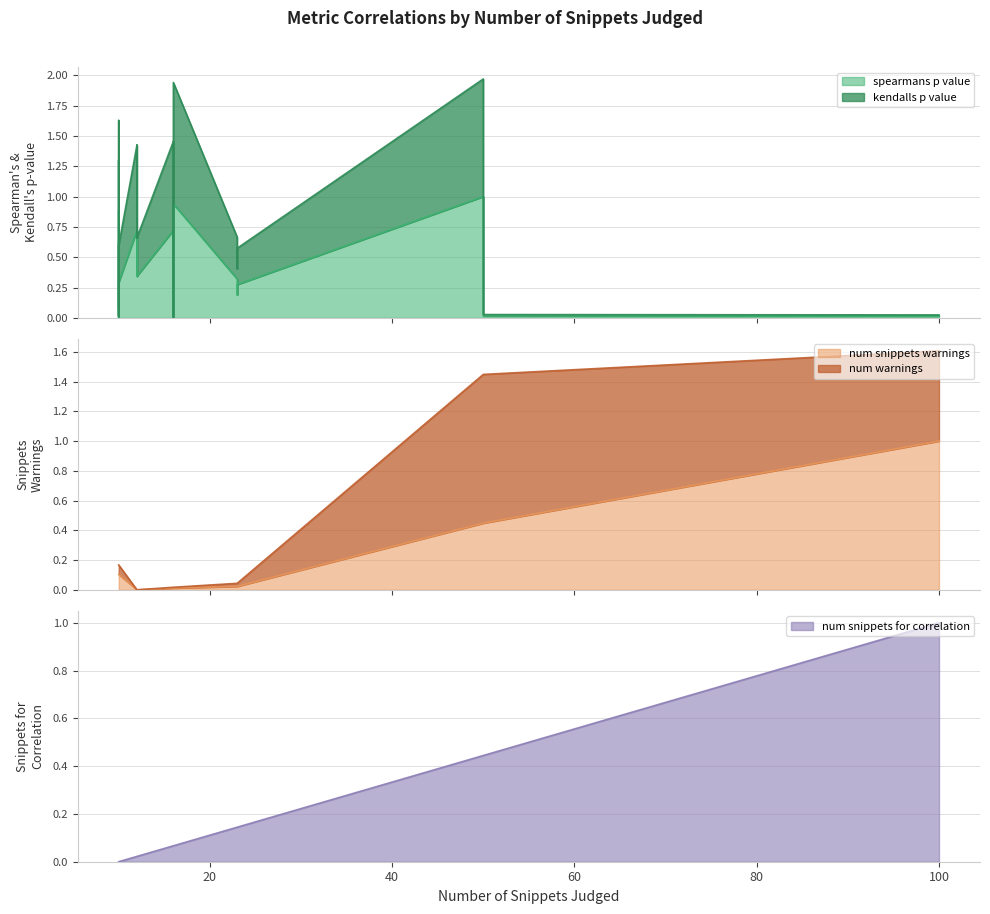

What is the sum of all kendalls_p_value values?

19.3